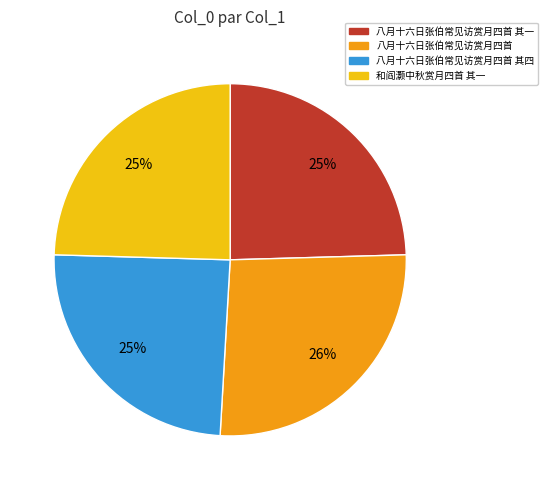

To the nearest percent, what is the average slice percentage?

25%